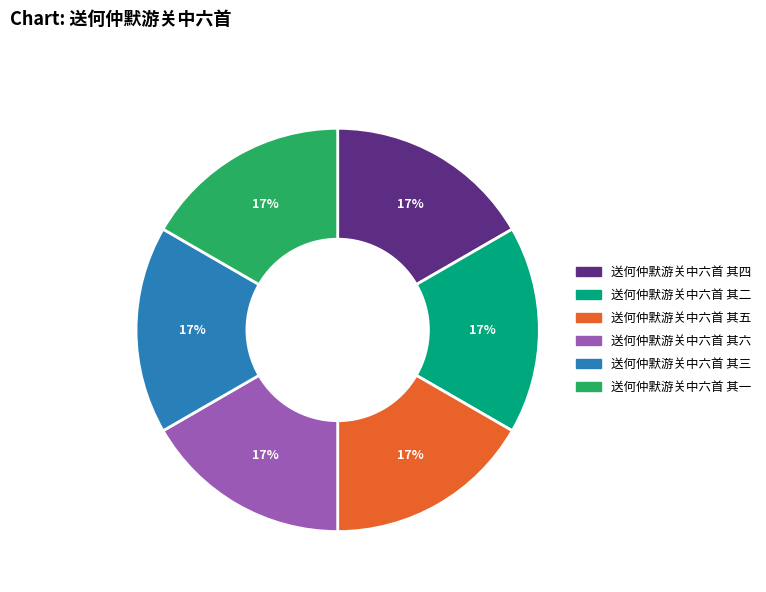

Do 送何仲默游关中六首 其四 and 送何仲默游关中六首 其三 together represent more than half of the pie?

No